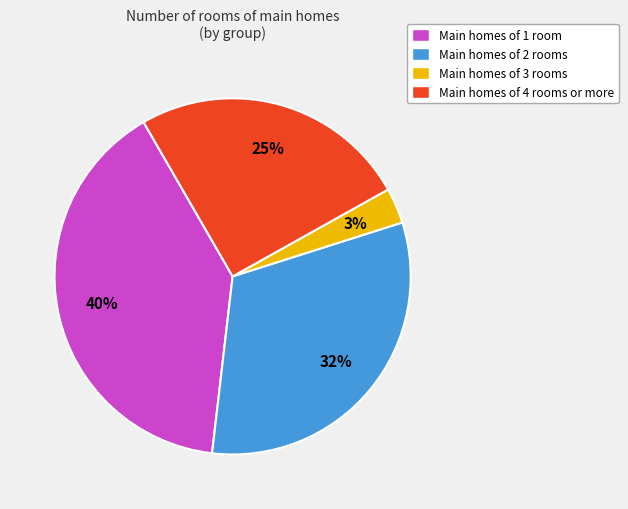

To the nearest percent, what percentage of the pie is Main homes of 4 rooms or more?

25%